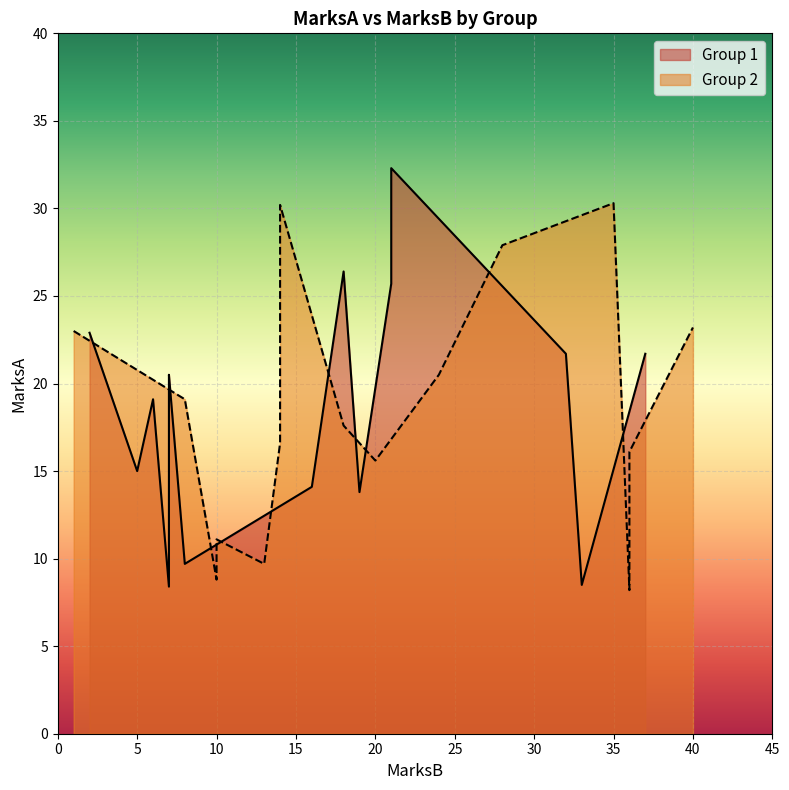

True or false: Group 2 has more than 2 interior local peaks.

True